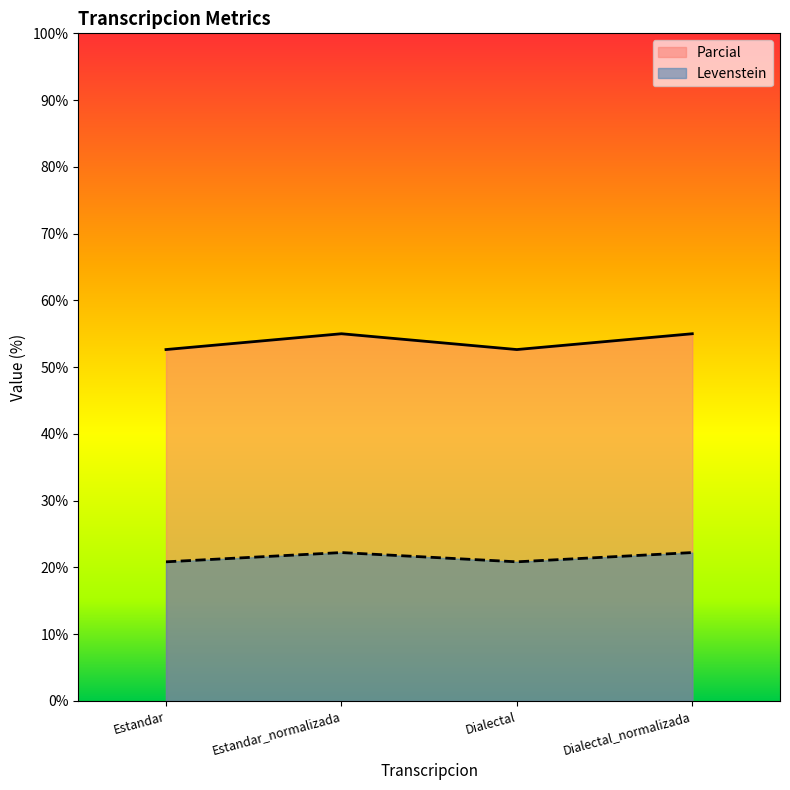

What is the average value of the Levenstein series?

21.5